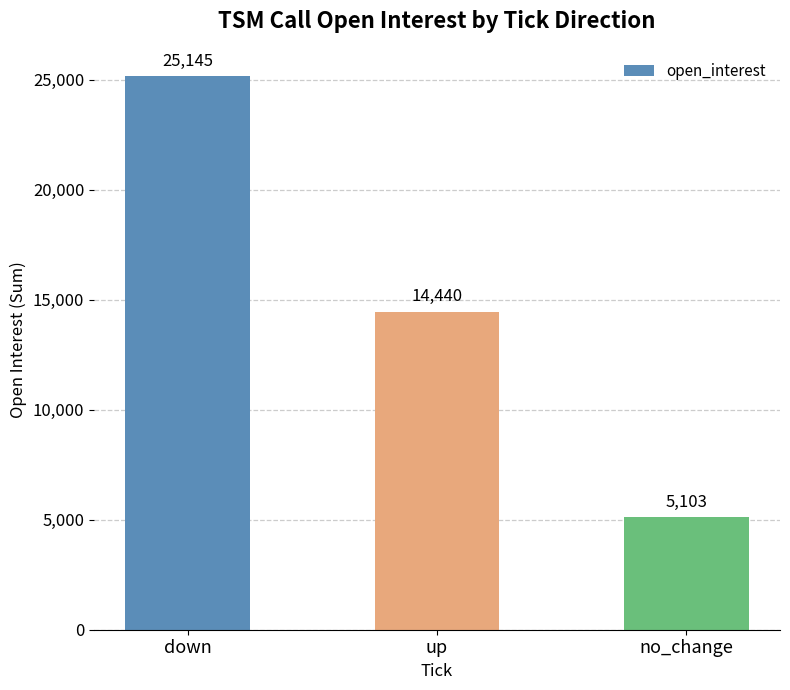

Which has a higher value, down or up?

down